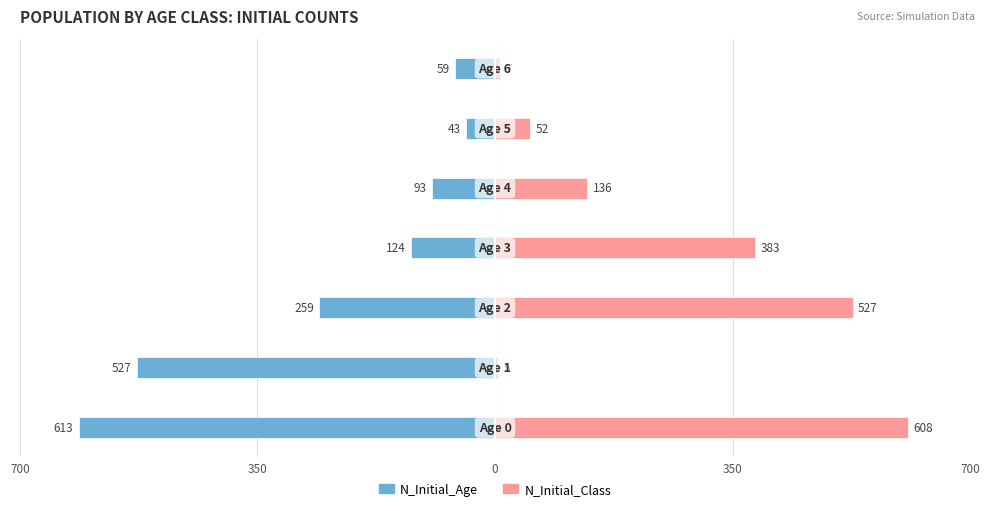

What is the highest value of the N_Initial_Class series?

608